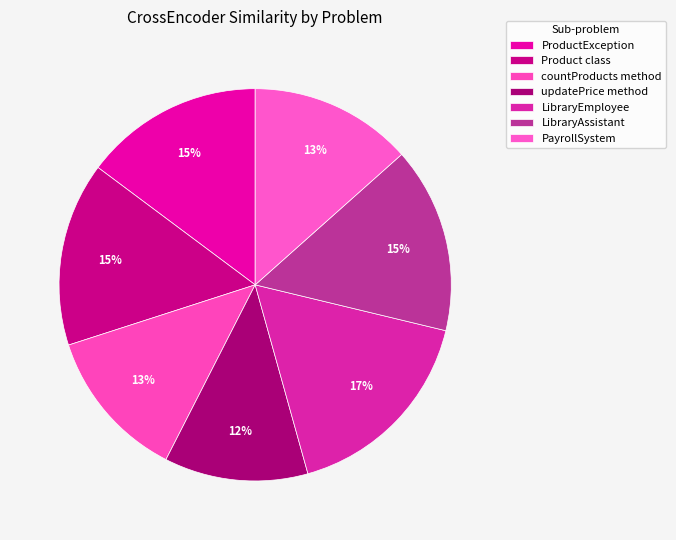

What percentage is the LibraryAssistant slice, to the nearest percent?

15%